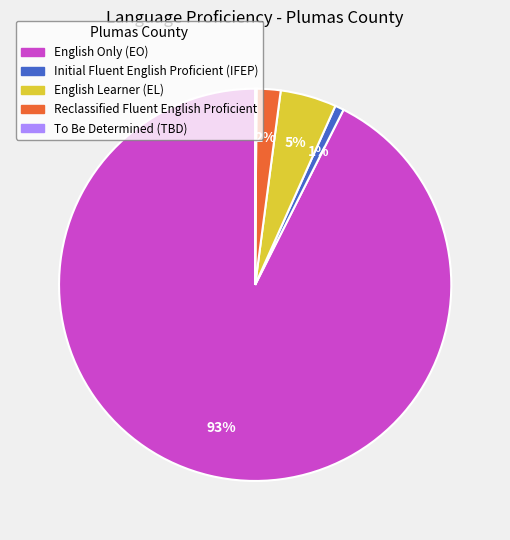

Which category has the biggest portion of the pie?

English Only (EO)